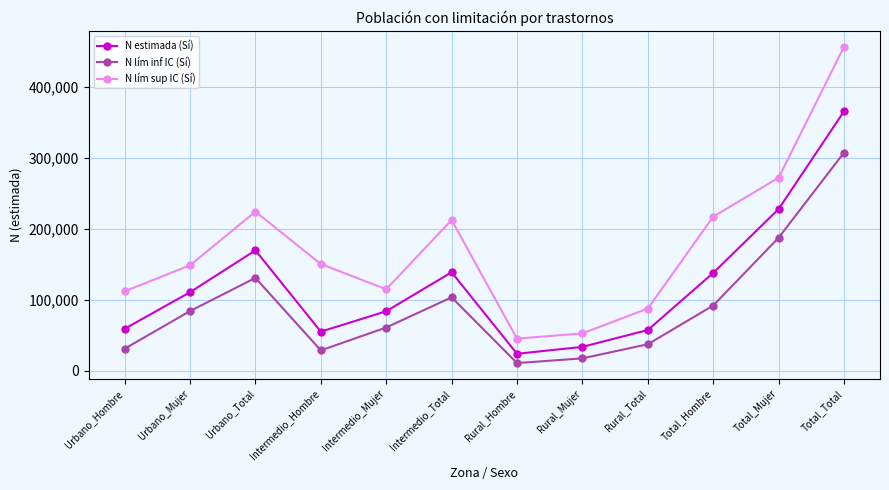

Which series has the largest total across all categories?

N lím sup IC (Sí)